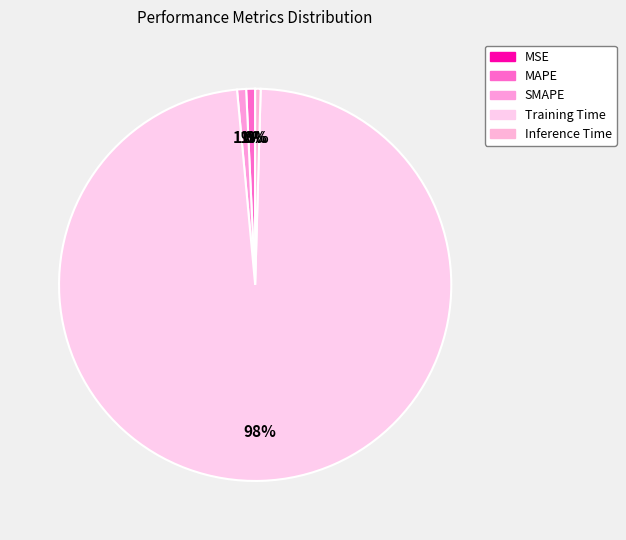

Which slice is the smallest?

MSE